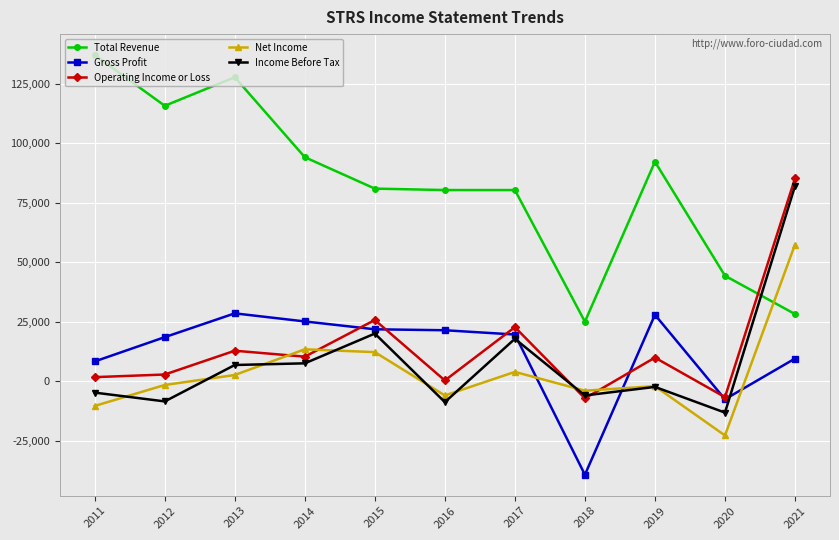

How many positive values does the Gross Profit series have?

9